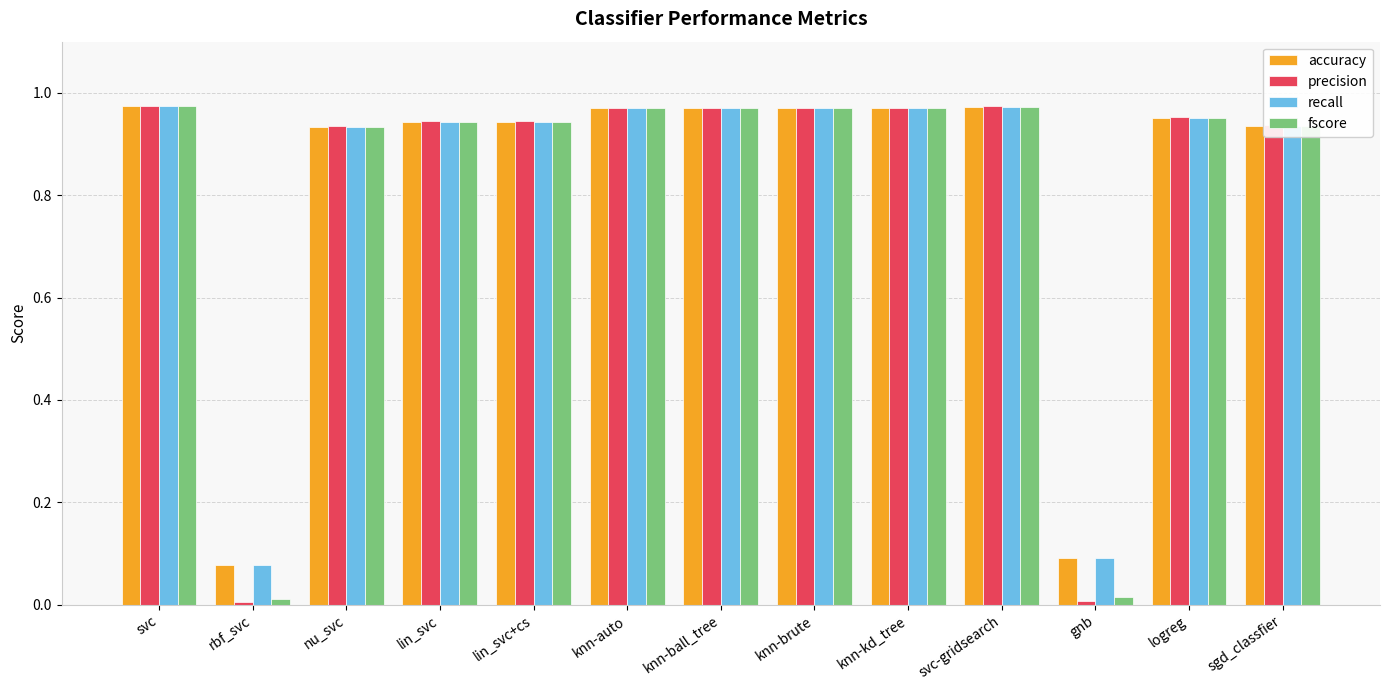

What is the total value across all series at svc-gridsearch?

3.9